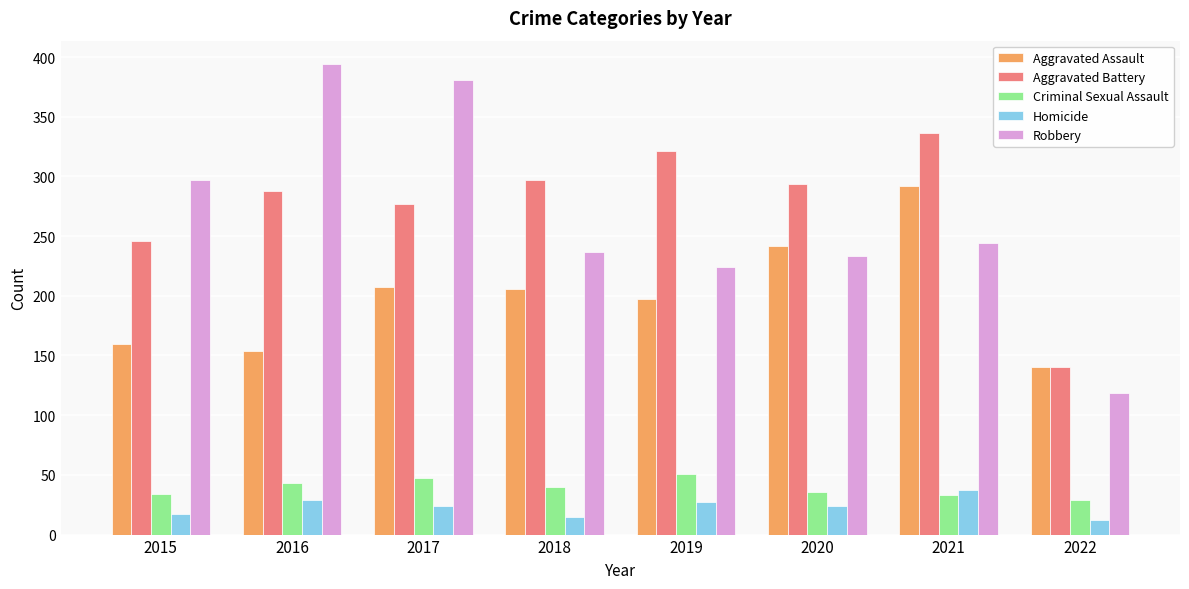

Where is Robbery nearest to the value 256?

2021